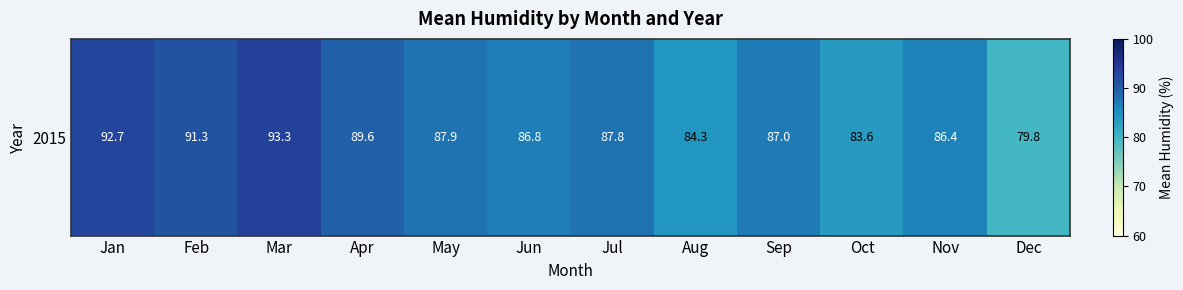

What is the smallest value displayed?

79.8